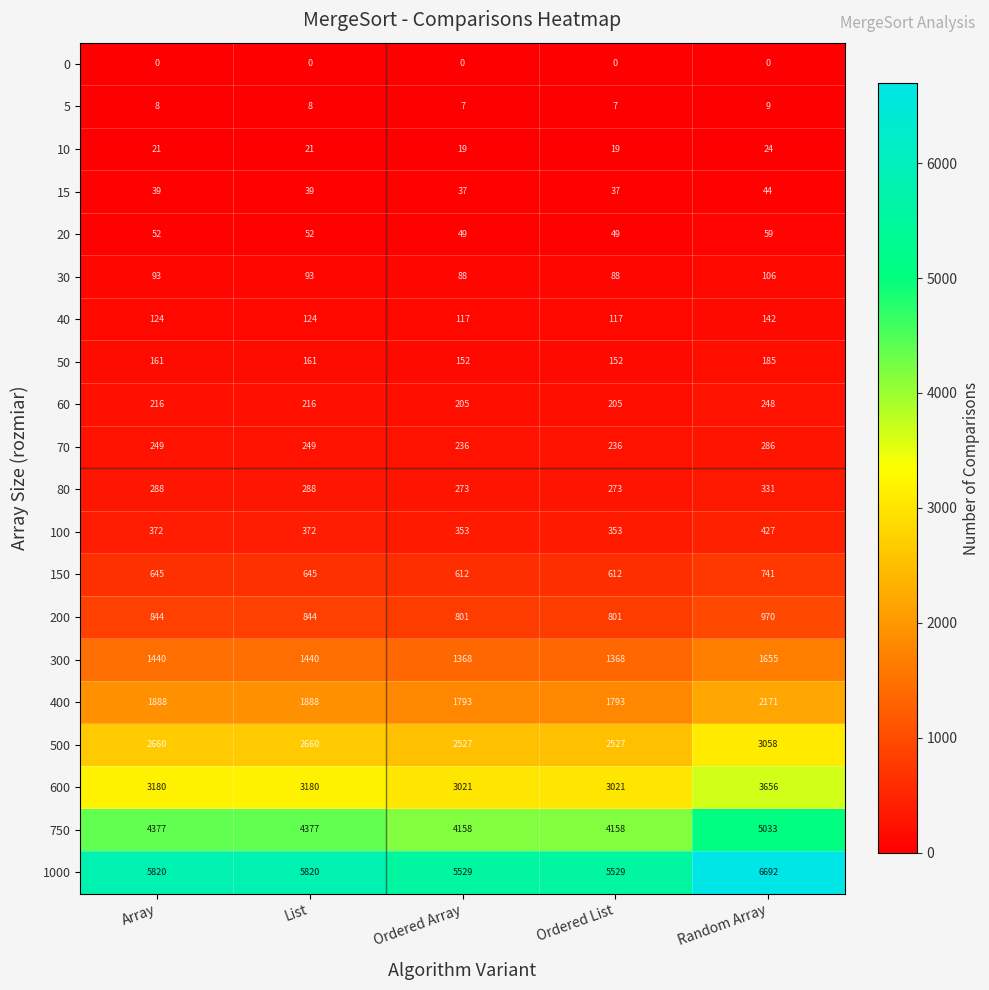

Is it true that 600 equals 5005 at Ordered List?

False